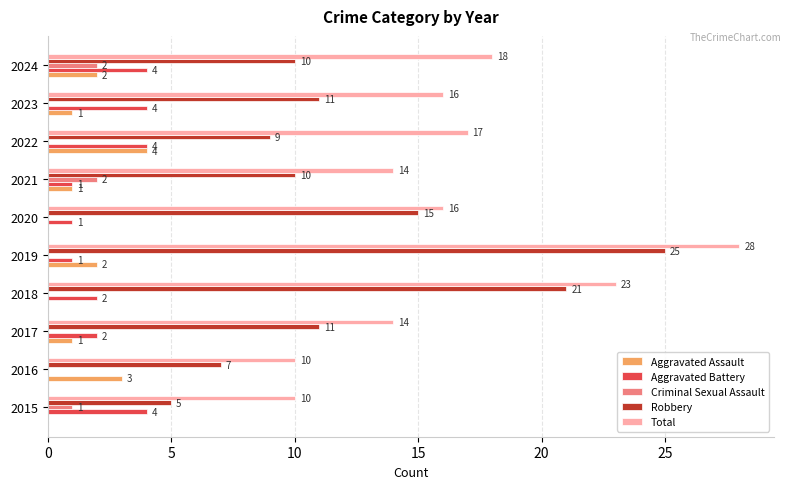

Which series changed the most between 2020 and 2023?

Robbery